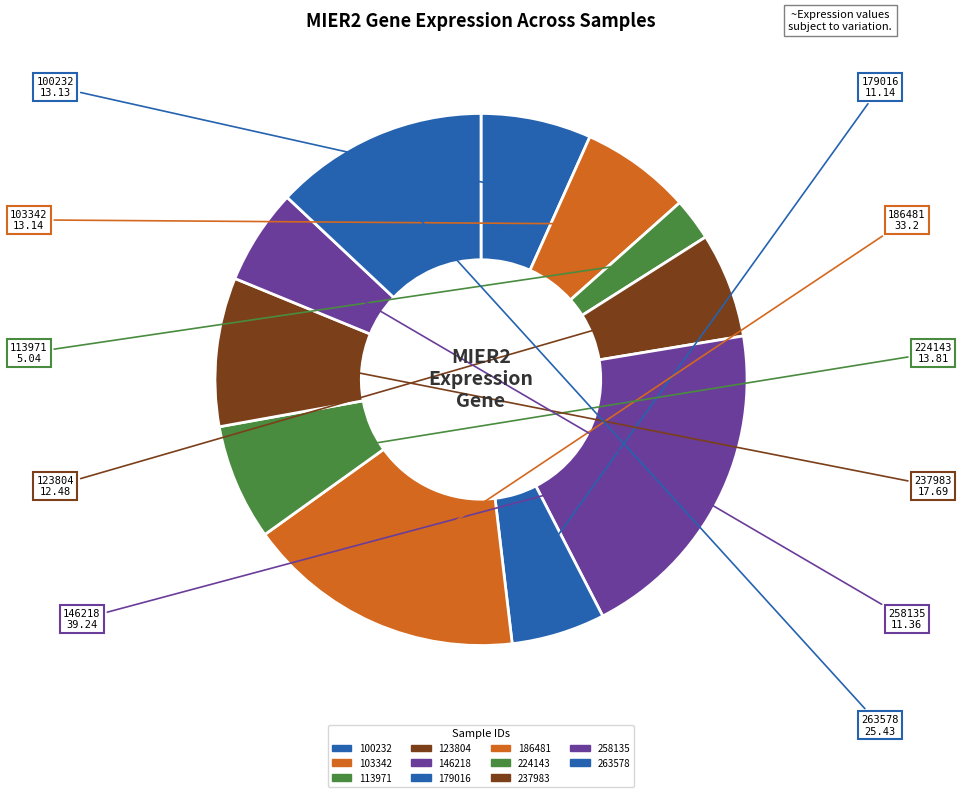

Rank the categories by value from highest to lowest.

146218, 186481, 263578, 237983, 224143, 103342, 100232, 123804, 258135, 179016, 113971